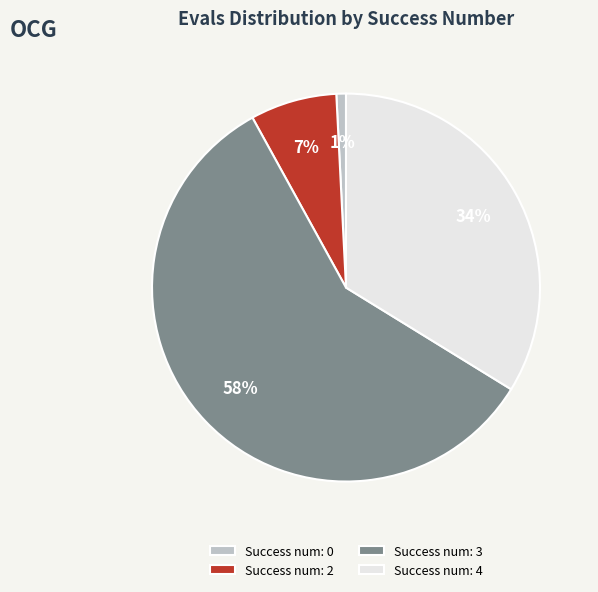

Between Success num: 0 and Success num: 2, which is larger?

Success num: 2